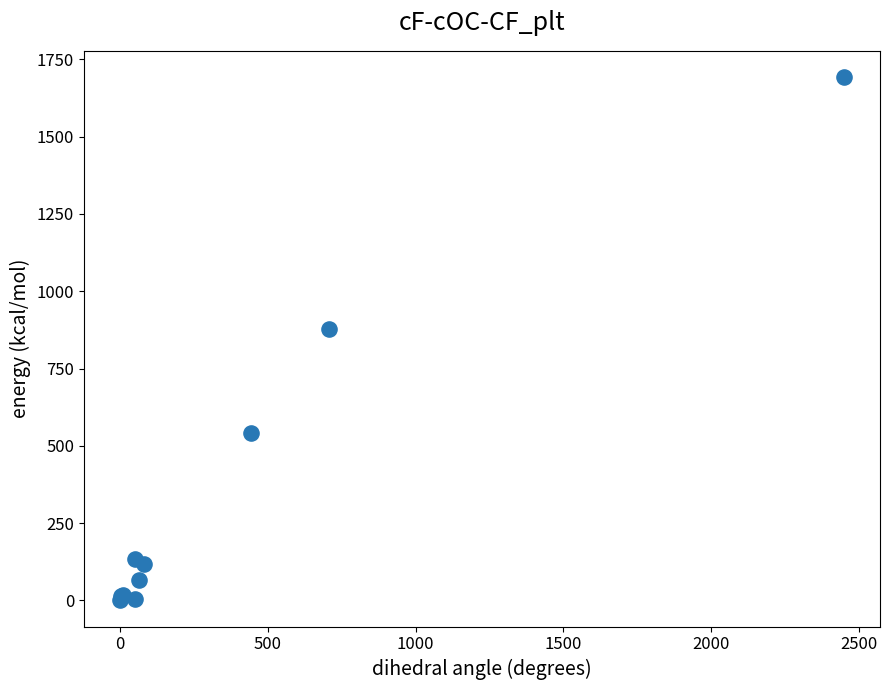

What Y value in the scatter plot is closest to 846?

878